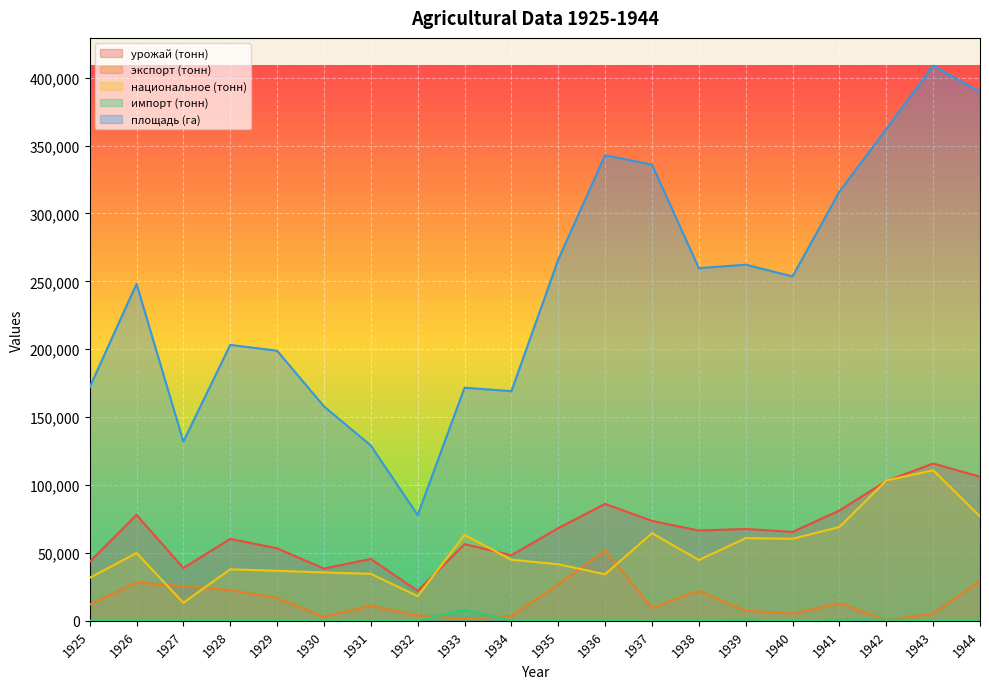

What is the difference between the maximum and minimum values in the площадь (га) series?

331039